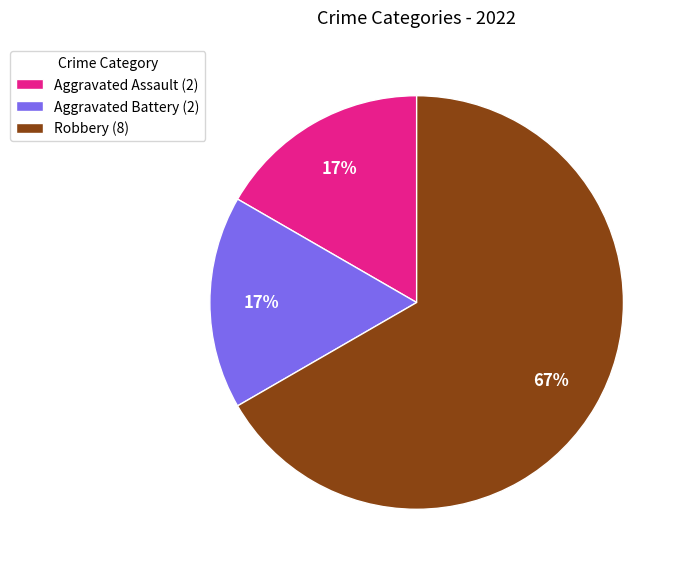

Which category has the biggest portion of the pie?

Robbery